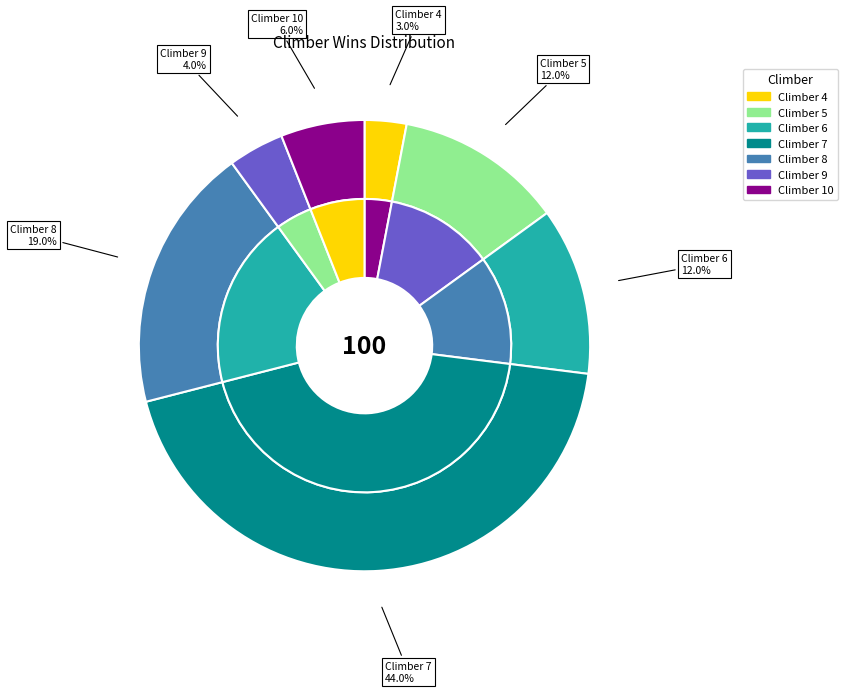

True or false: 6 accounts for 12% of the total.

True